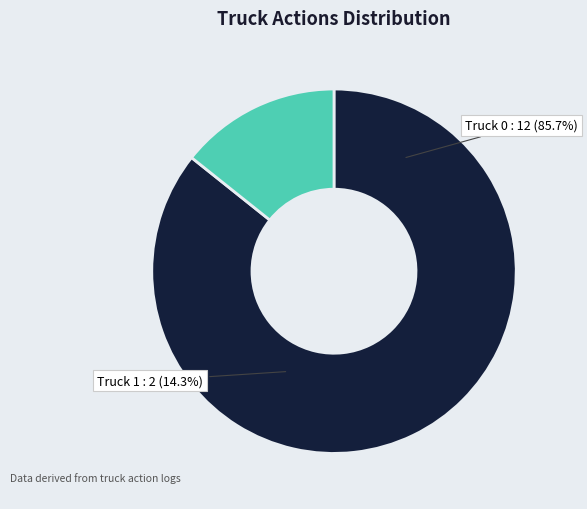

What is the ratio of the value at Truck 1 to the value at Truck 0?

0.2